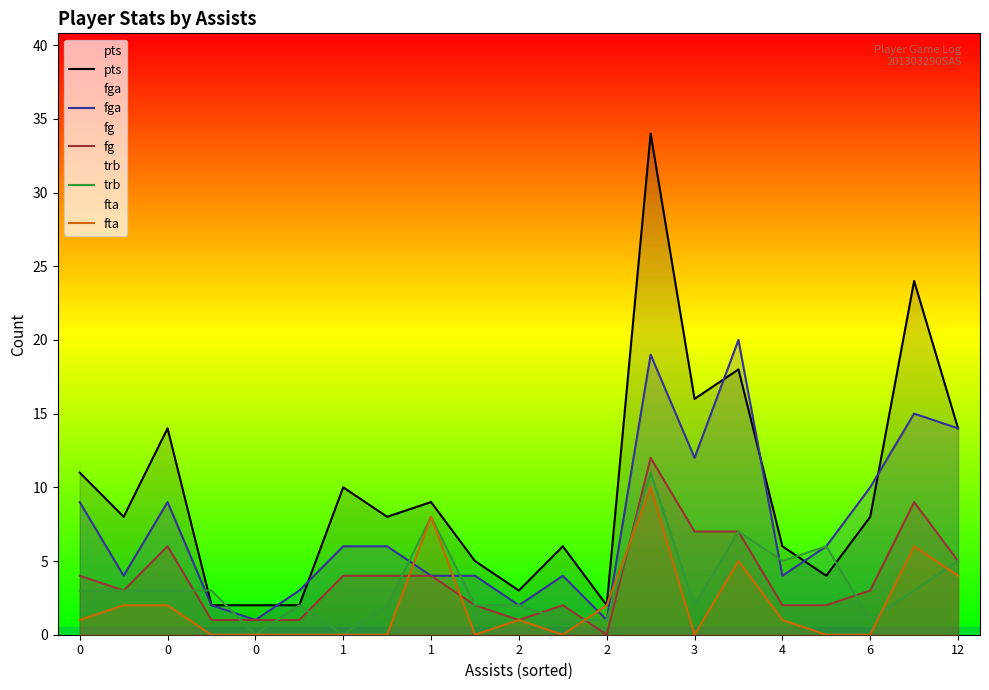

How many lines are shown in the chart?

5